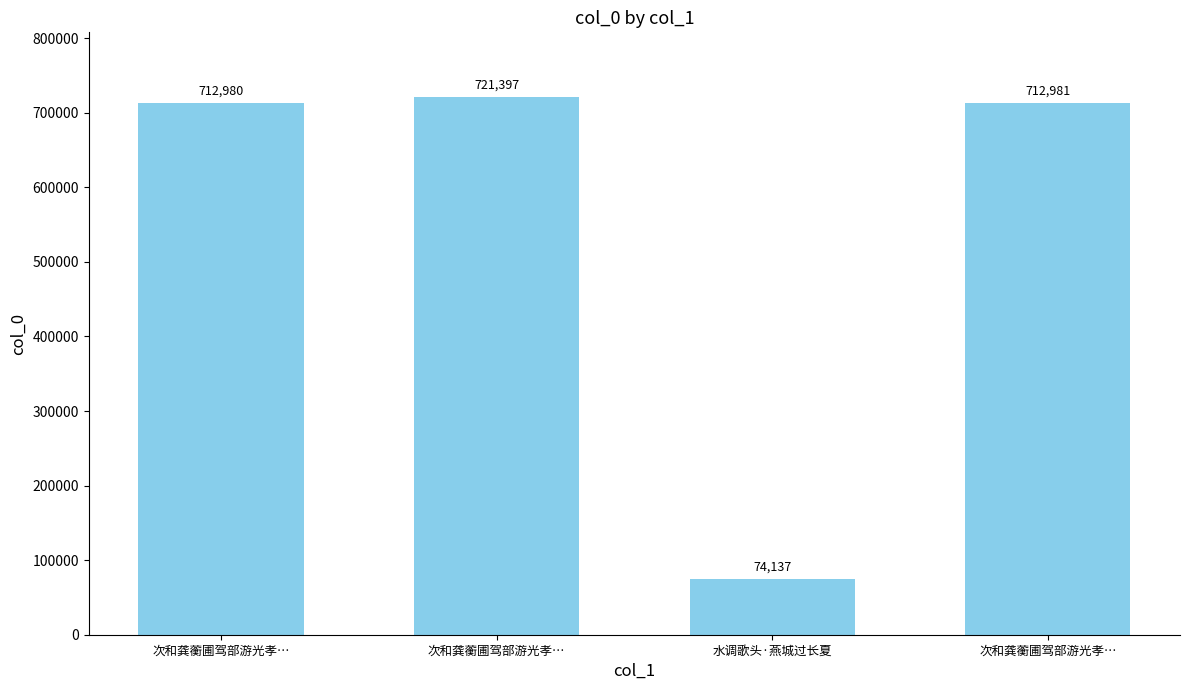

At which label is the value closest to 397767?

次和龚蘅圃驾部游光孝…